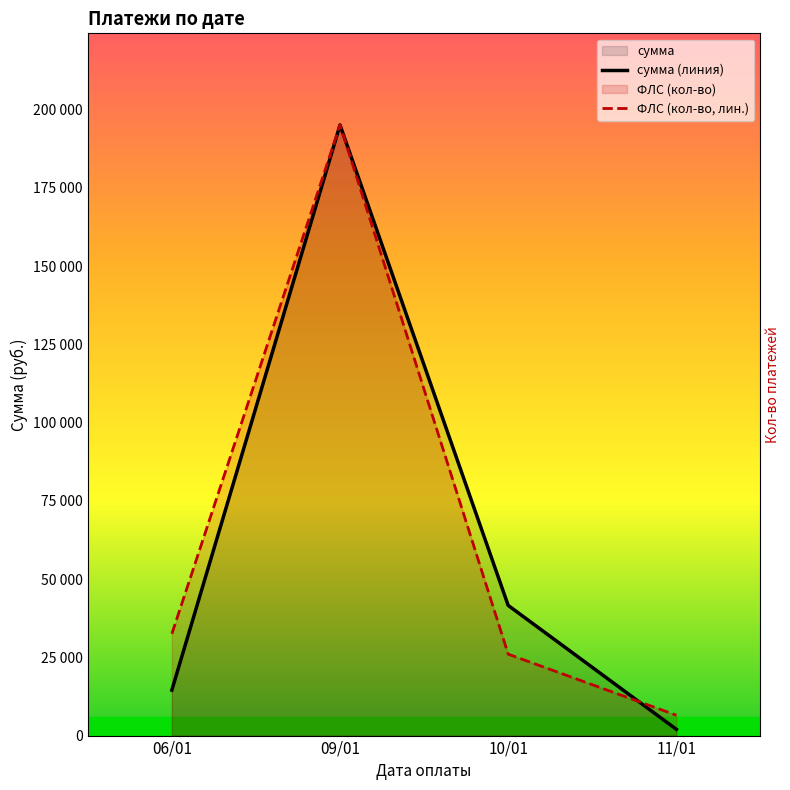

True or false: сумма (линия) has a value of 195104.0 at 09/01.

True